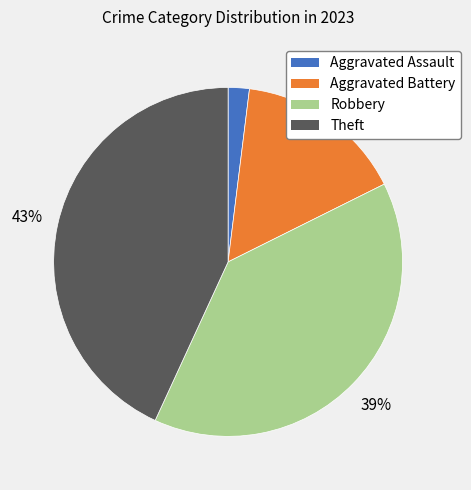

Which has a higher value, Aggravated Battery or Theft?

Theft